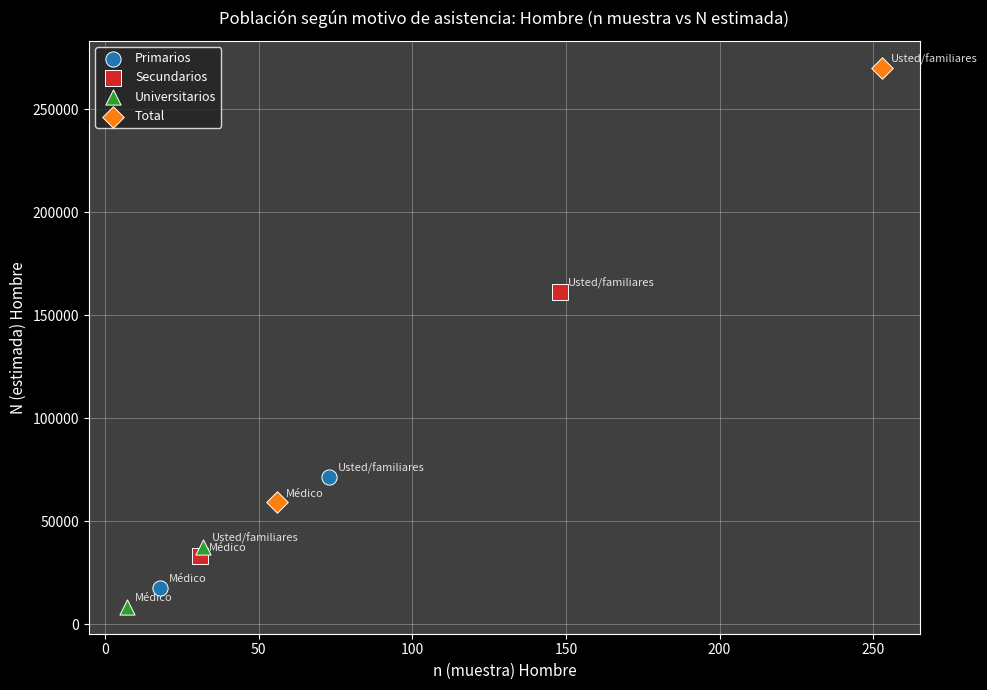

What are all the series names shown in the legend?

Primarios, Secundarios, Universitarios, Total